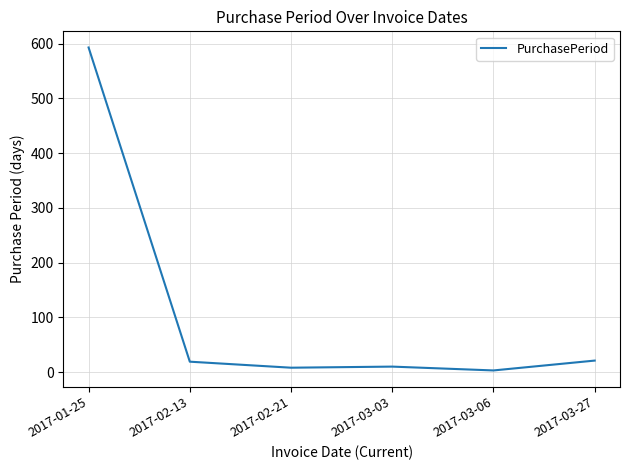

What is the change in value from 2017-03-03 to 2017-03-27?

+11